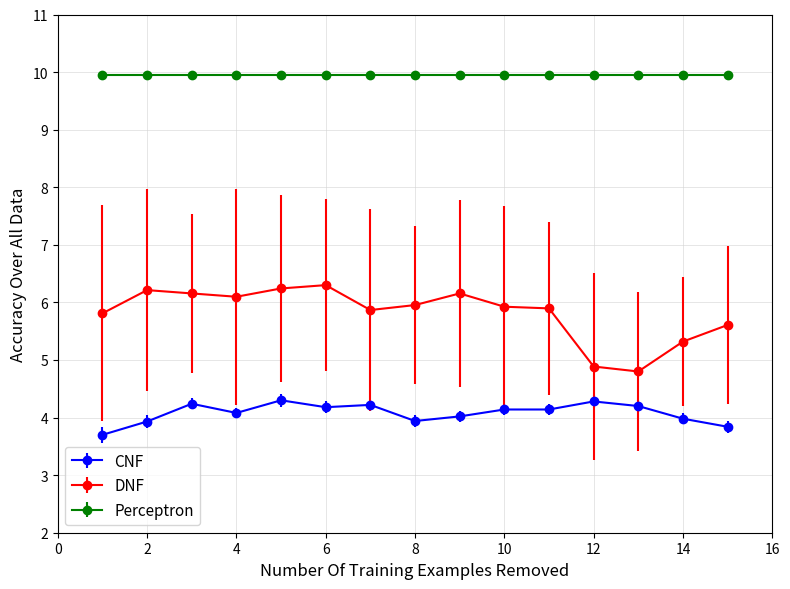

What is the value of the DNF point at the 13th from the left?

4.8